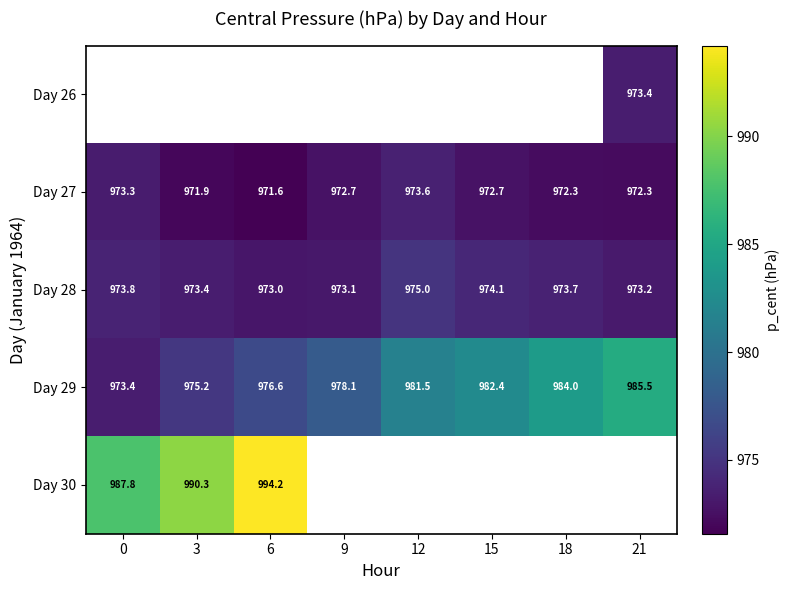

How many values in the Day 27 series are below 972?

2